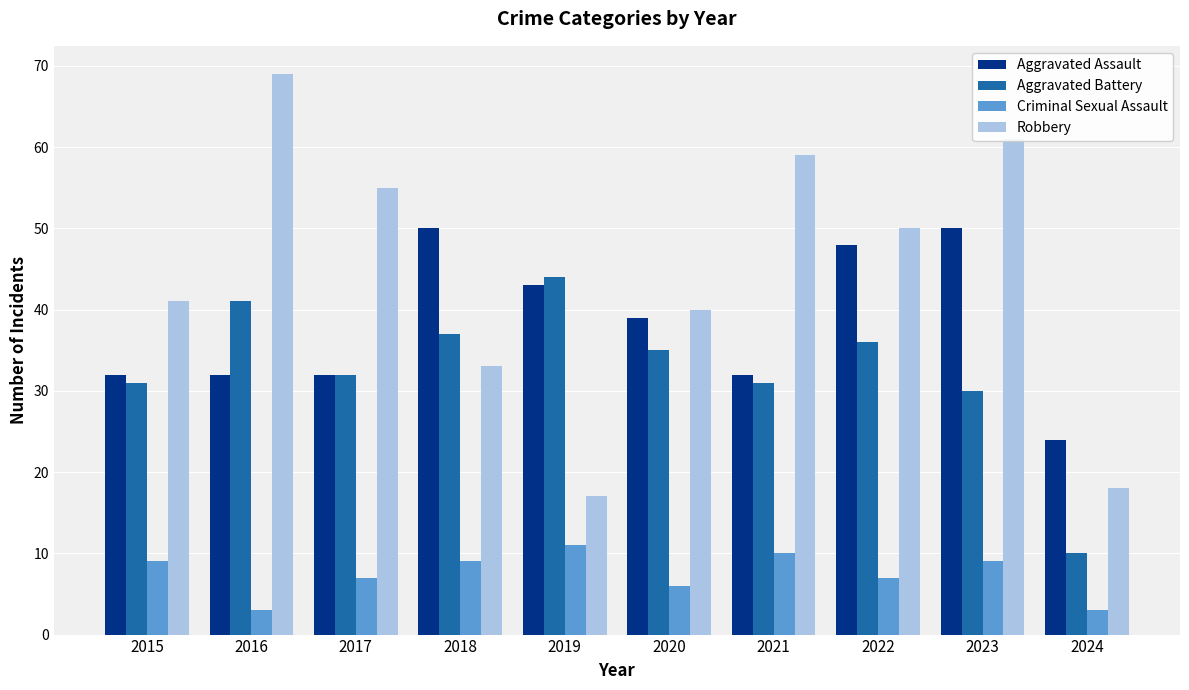

Are the bars grouped side by side (vs. stacked)?

Yes